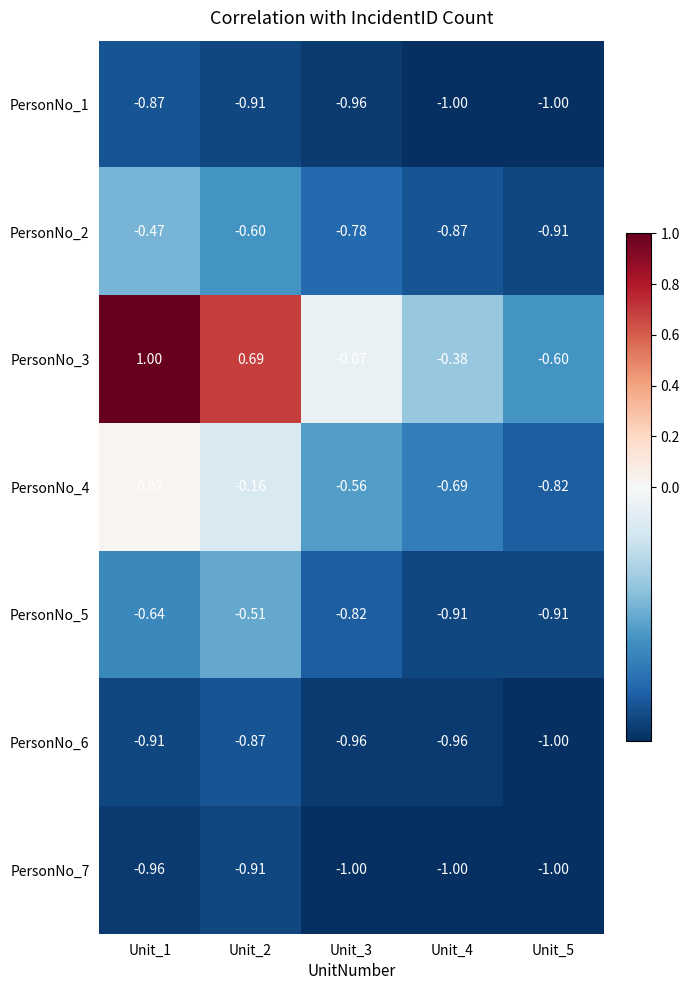

Which series changed the most between Unit_3 and Unit_5?

PersonNo_3